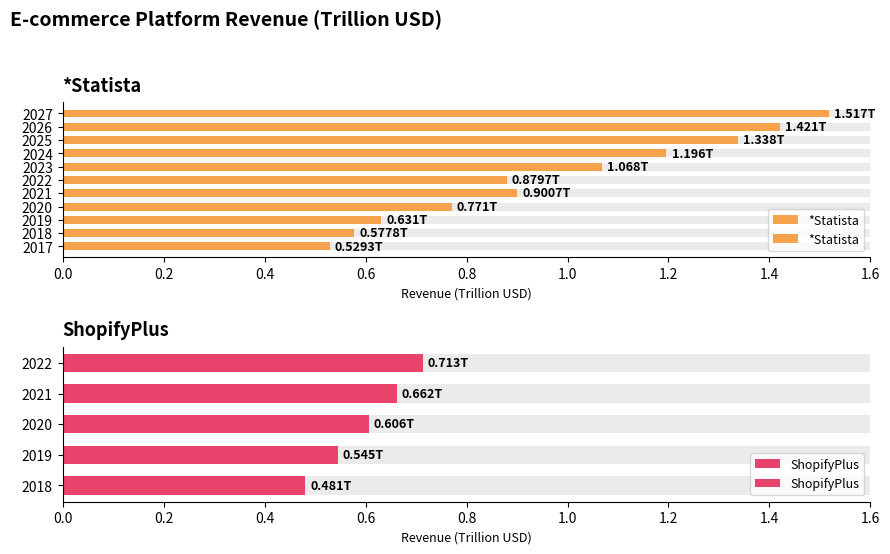

What is the minimum value shown in the chart?

0.5